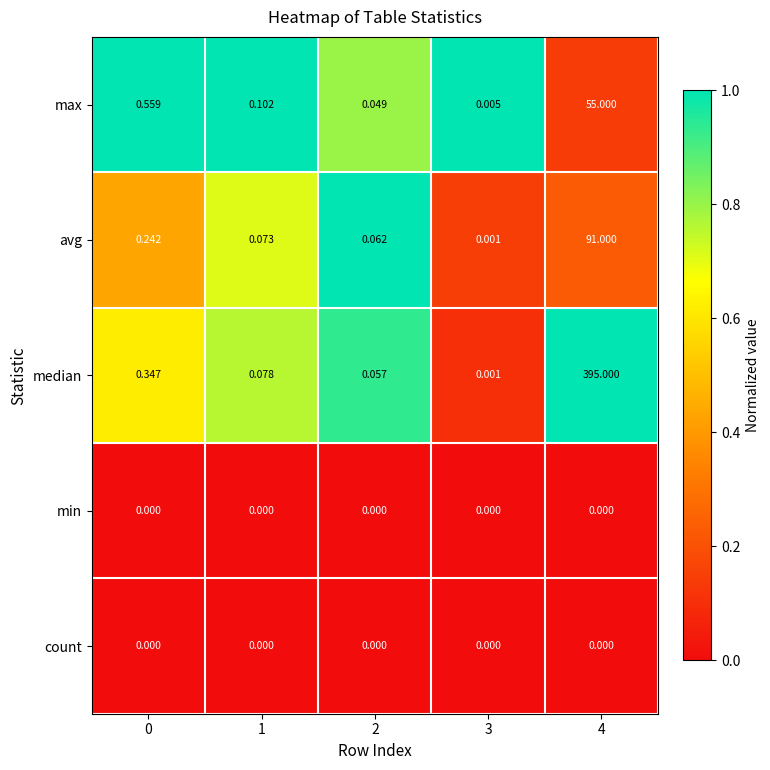

Which series has the largest total across all categories?

median